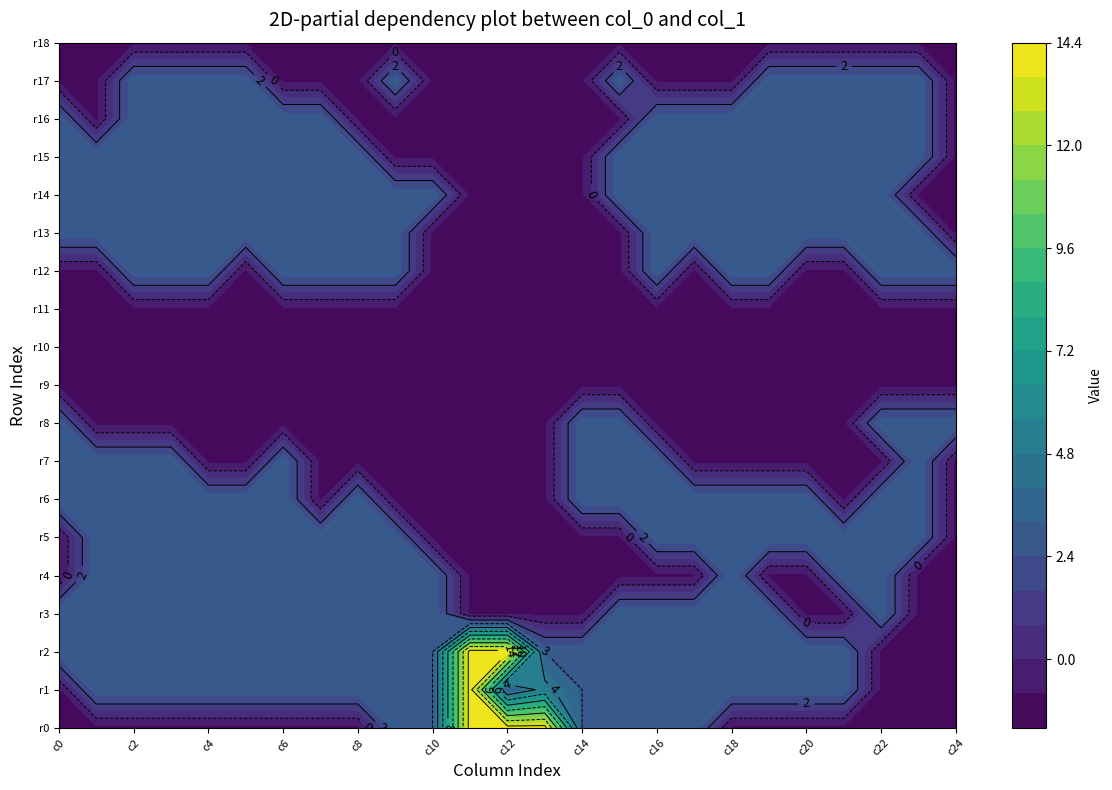

Which series has the widest spread of values?

row_0